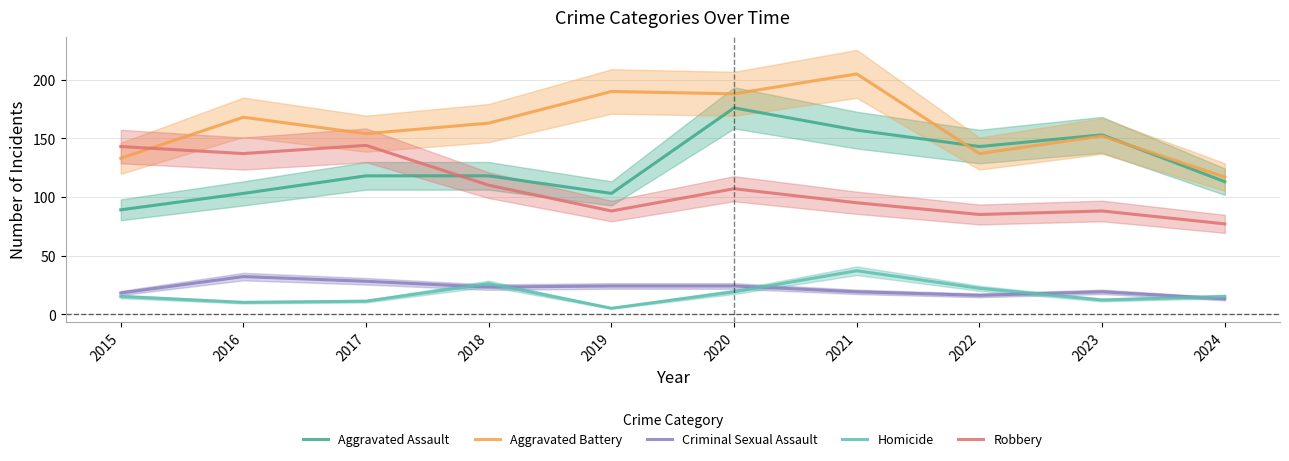

Where is the first local maximum for Aggravated Battery?

2016